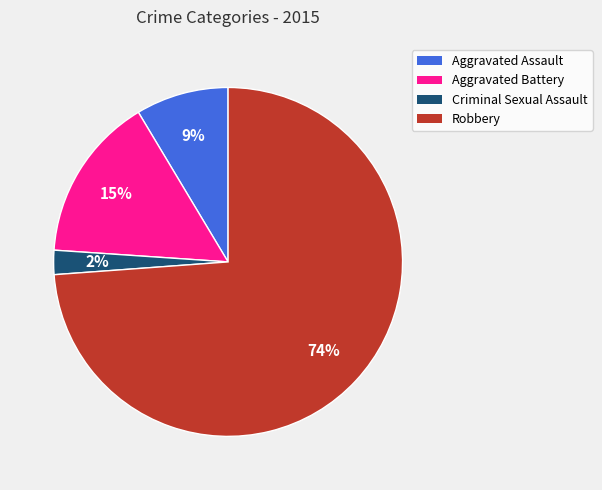

To the nearest percent, what portion does Robbery represent?

74%